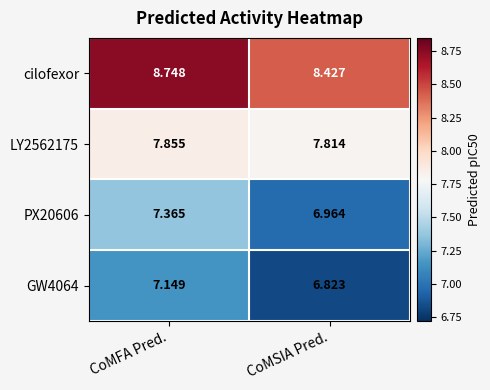

At CoMFA Pred., list the series in order from largest to smallest.

cilofexor, LY2562175, PX20606, GW4064